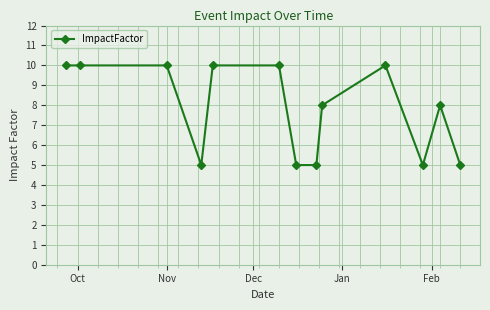

What is the difference between the second highest and minimum values?

5